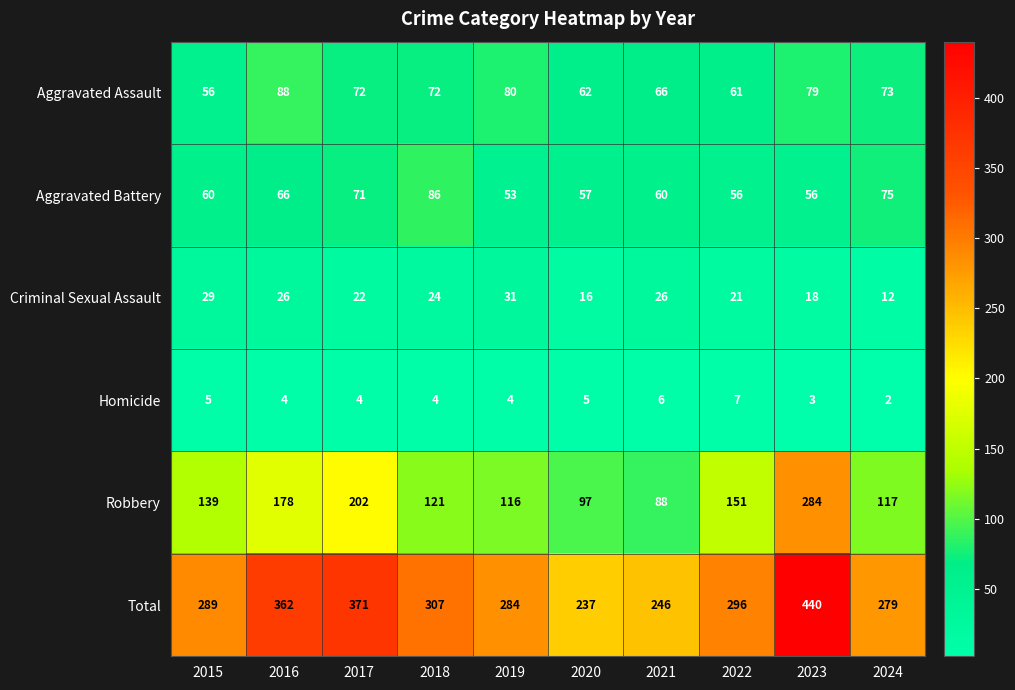

At 2024, list the series in order from smallest to largest.

Homicide, Criminal Sexual Assault, Aggravated Assault, Aggravated Battery, Robbery, Total